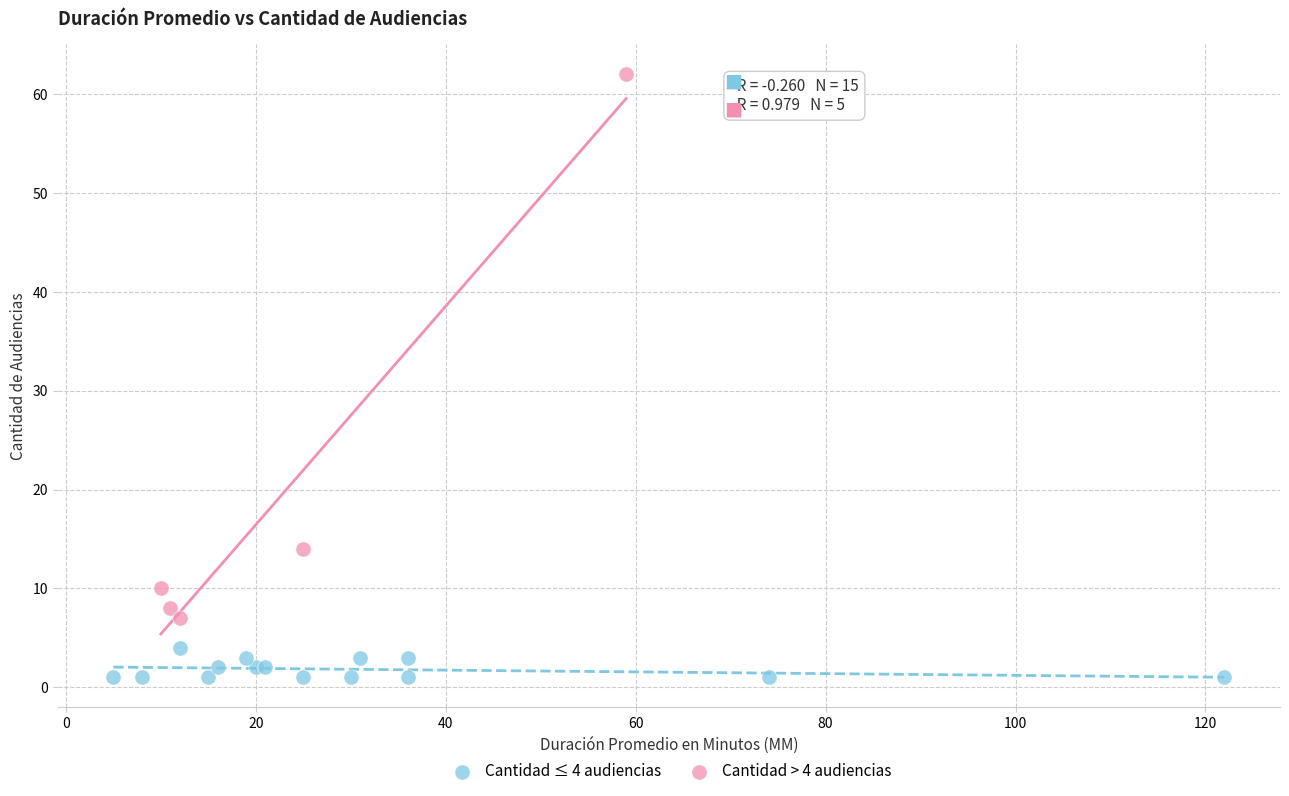

Which series has the largest Y range (max minus min)?

Cantidad > 4 audiencias